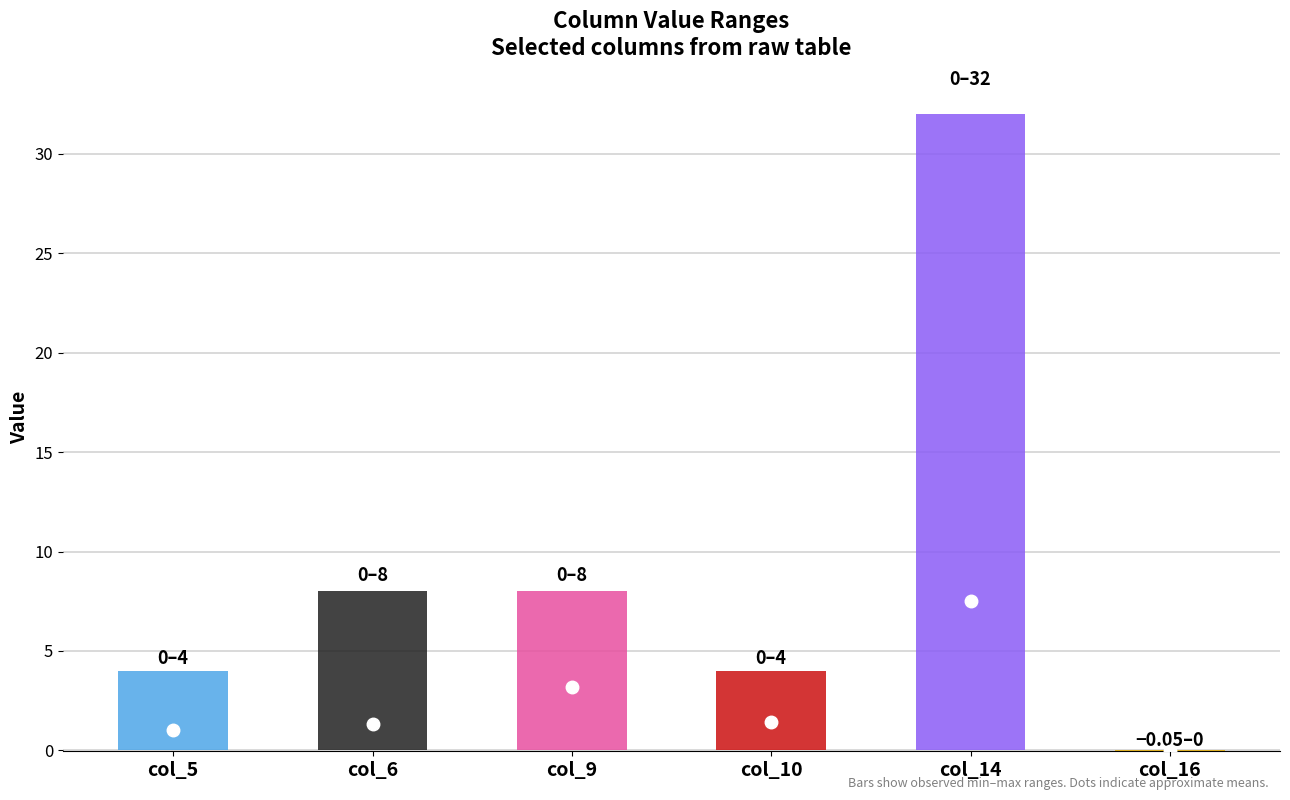

Is the value of col_9 at 19 greater than the value of col_14 at 9?

Yes